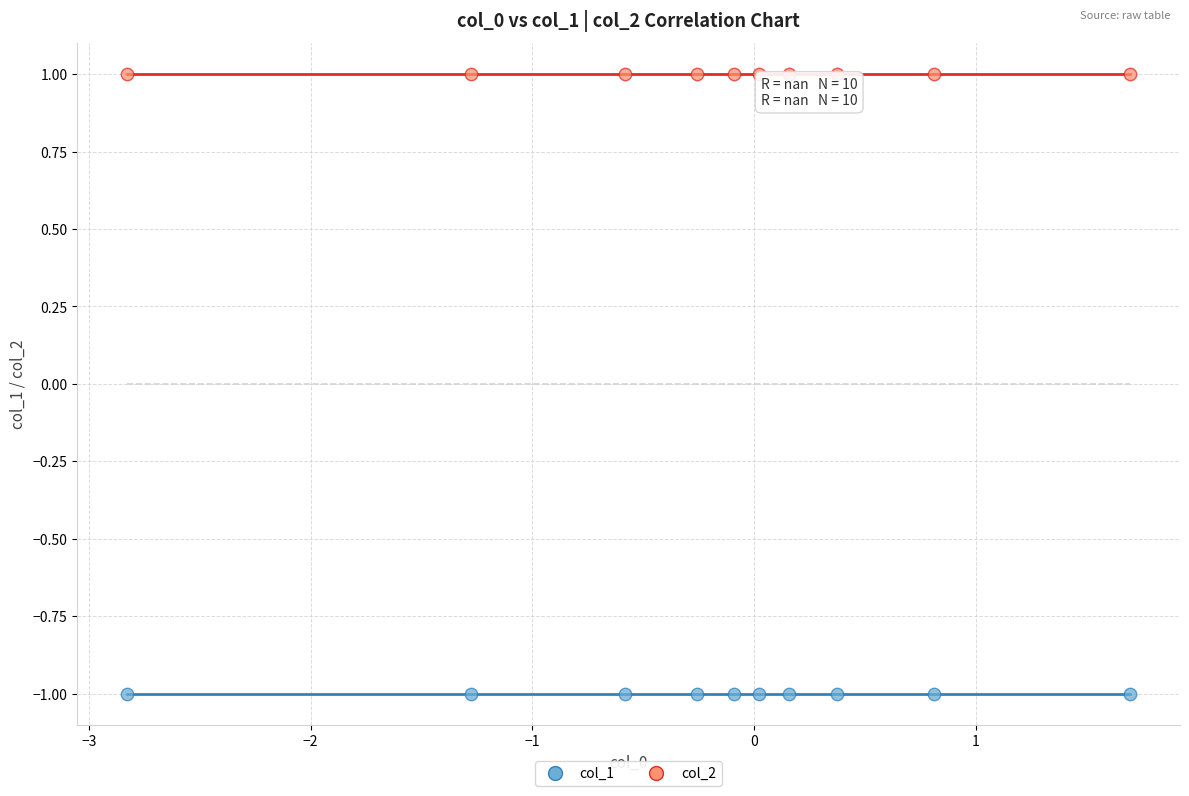

Which series reaches the minimum Y coordinate?

col_1